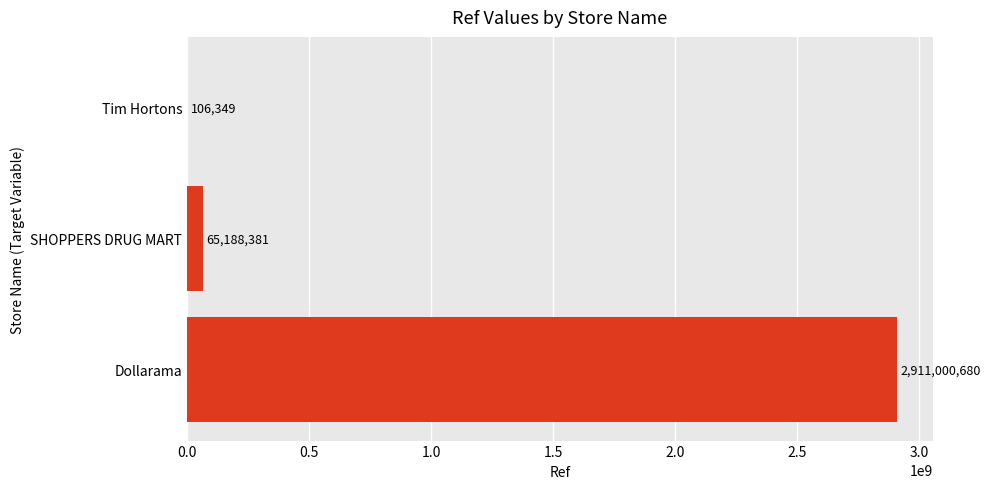

At which category does the chart reach its peak across all series?

Dollarama